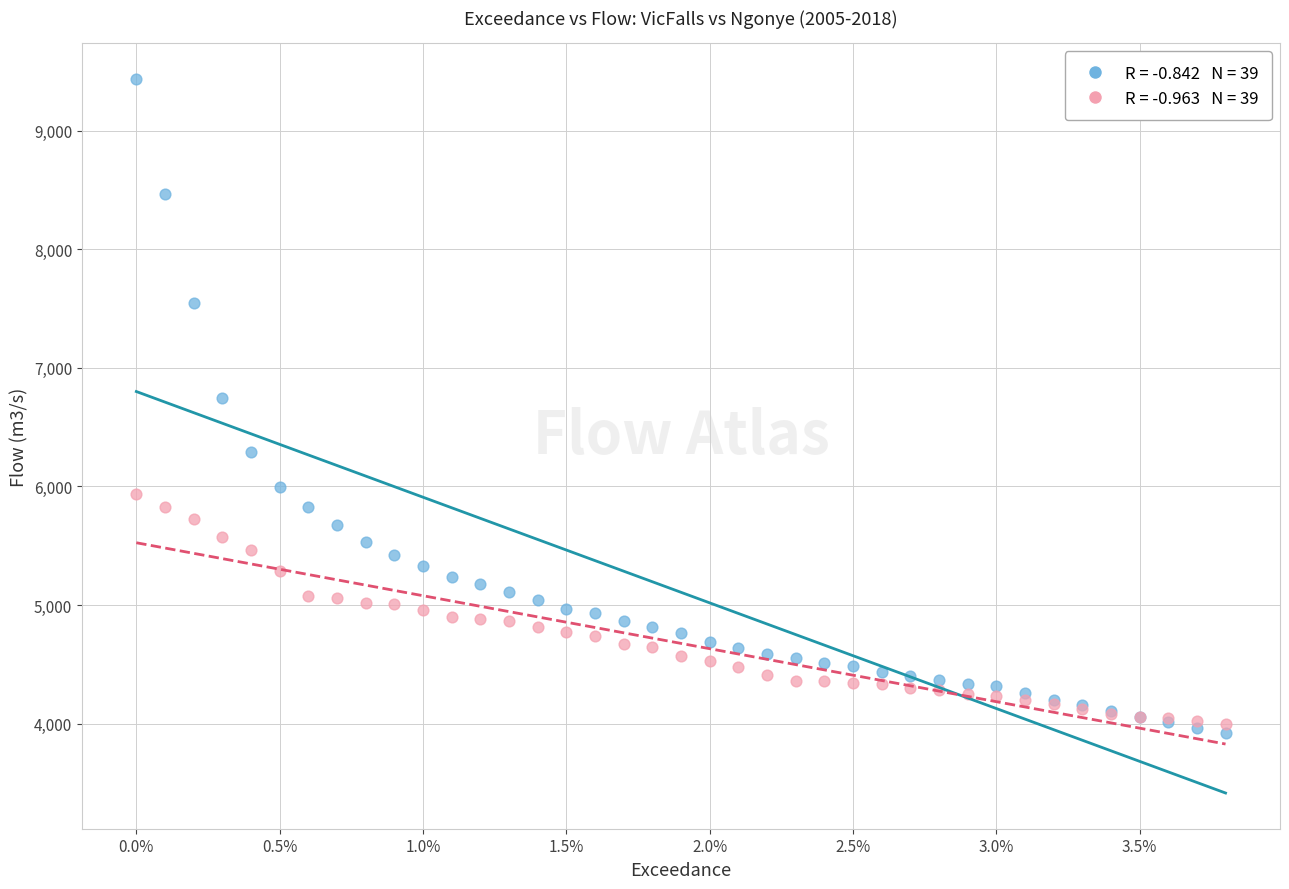

Across all series, what Y value is closest to 6678?

6745.6